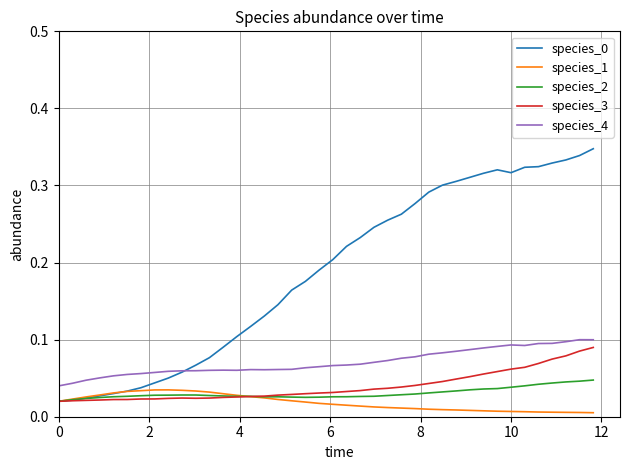

True or false: species_2 and species_4 cross at least once.

False